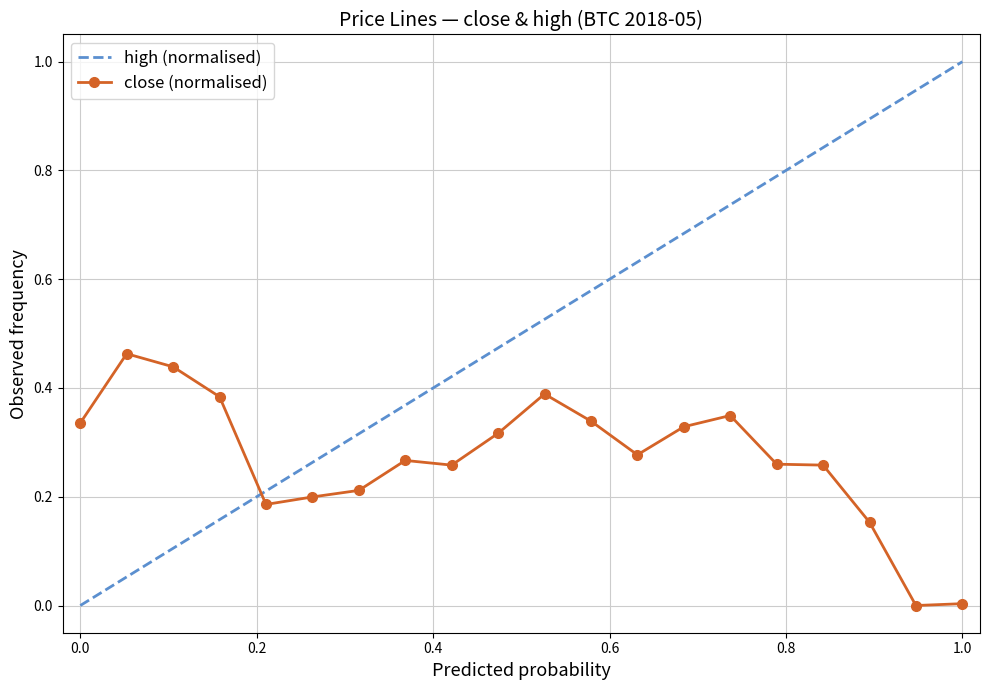

True or false: close (normalised) has more than 2 points higher than both neighbors.

True